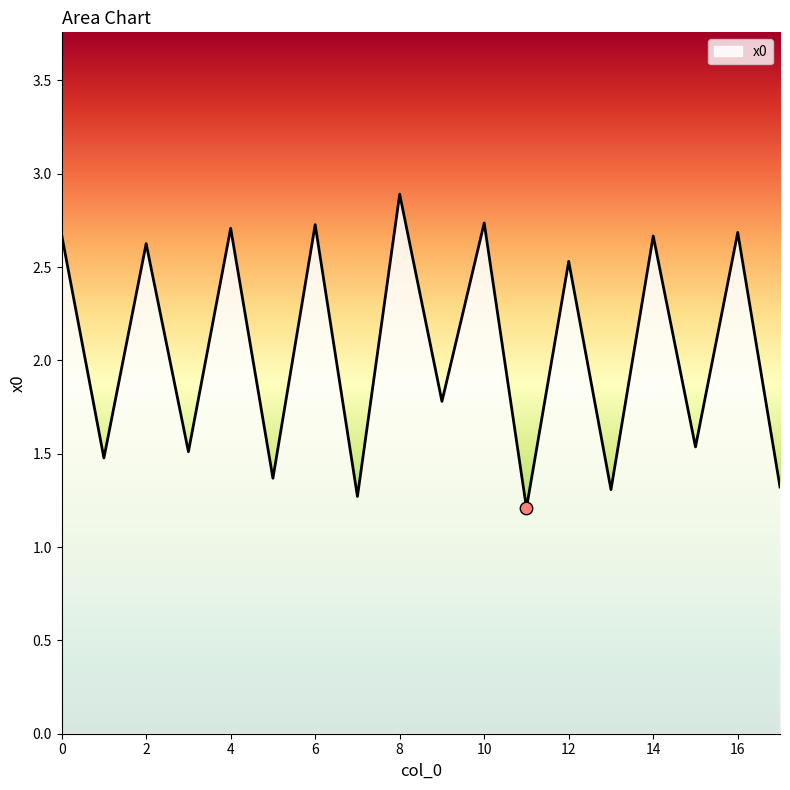

What is the difference between the maximum and minimum values?

1.7